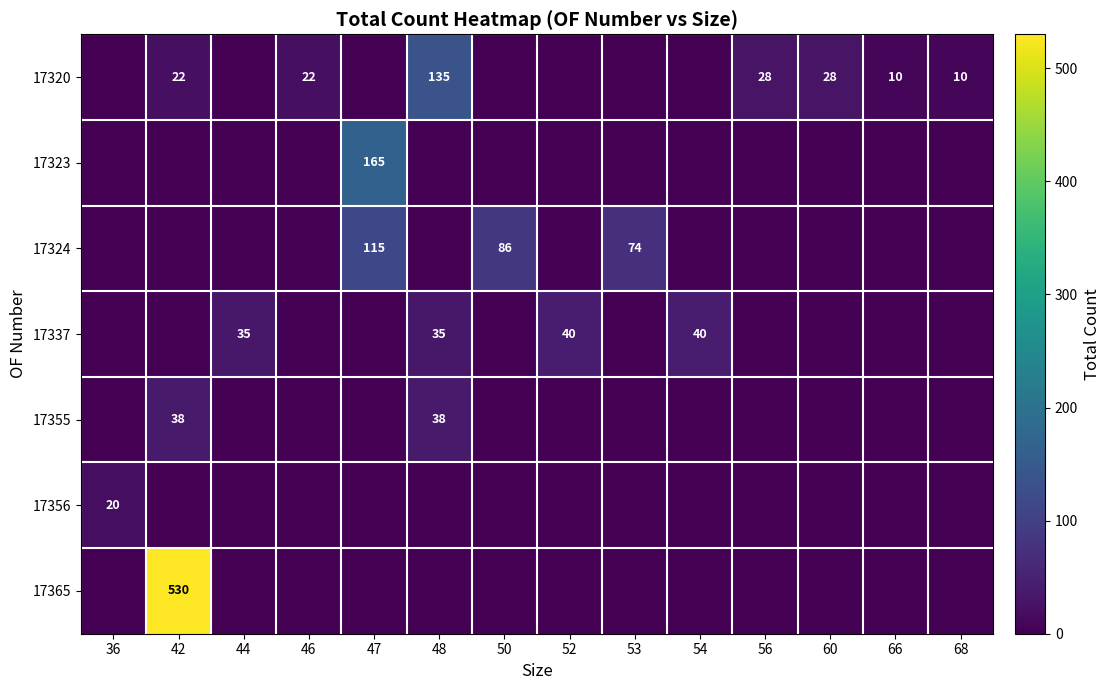

The 17320 series shows 33 at 42. True or false?

False